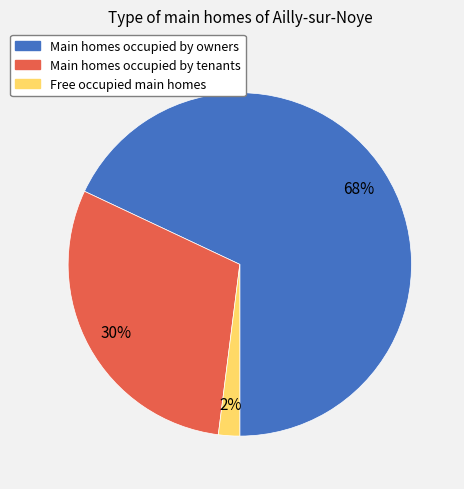

Does any single category account for the majority?

Yes